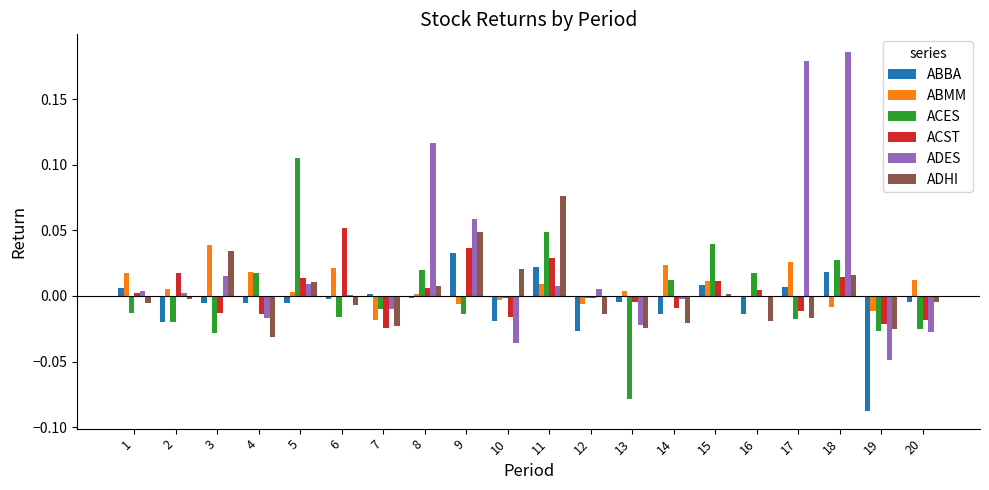

At which label does ABMM reach its peak?

3